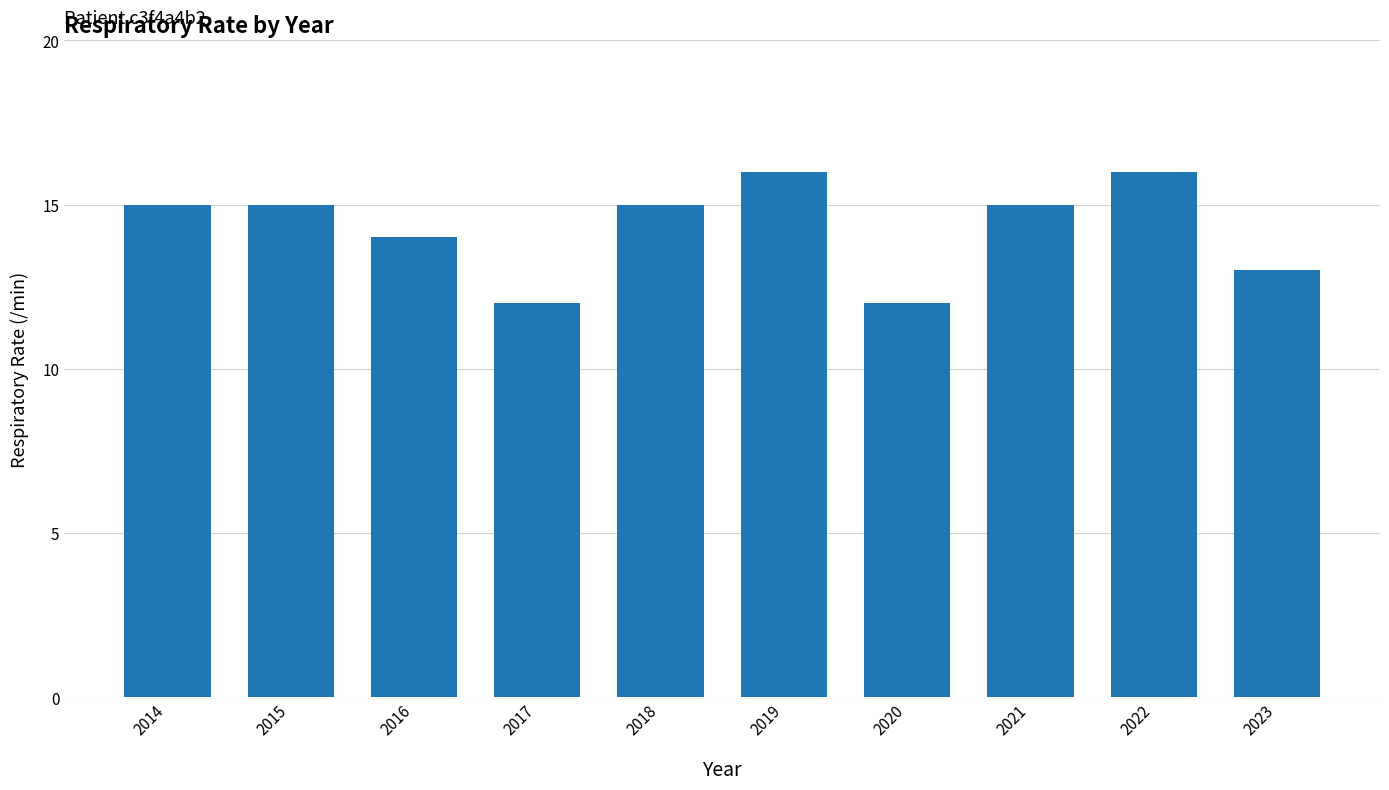

What is the difference between the maximum and second lowest values?

4